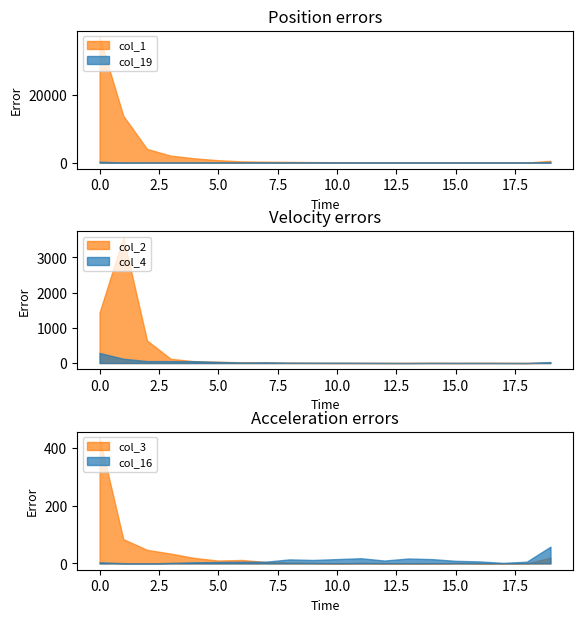

At which category does the chart reach its minimum across all series?

13